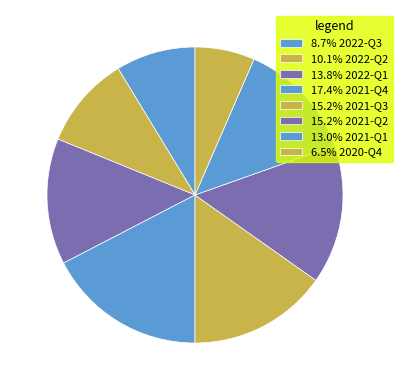

Is there a majority slice in this chart?

No